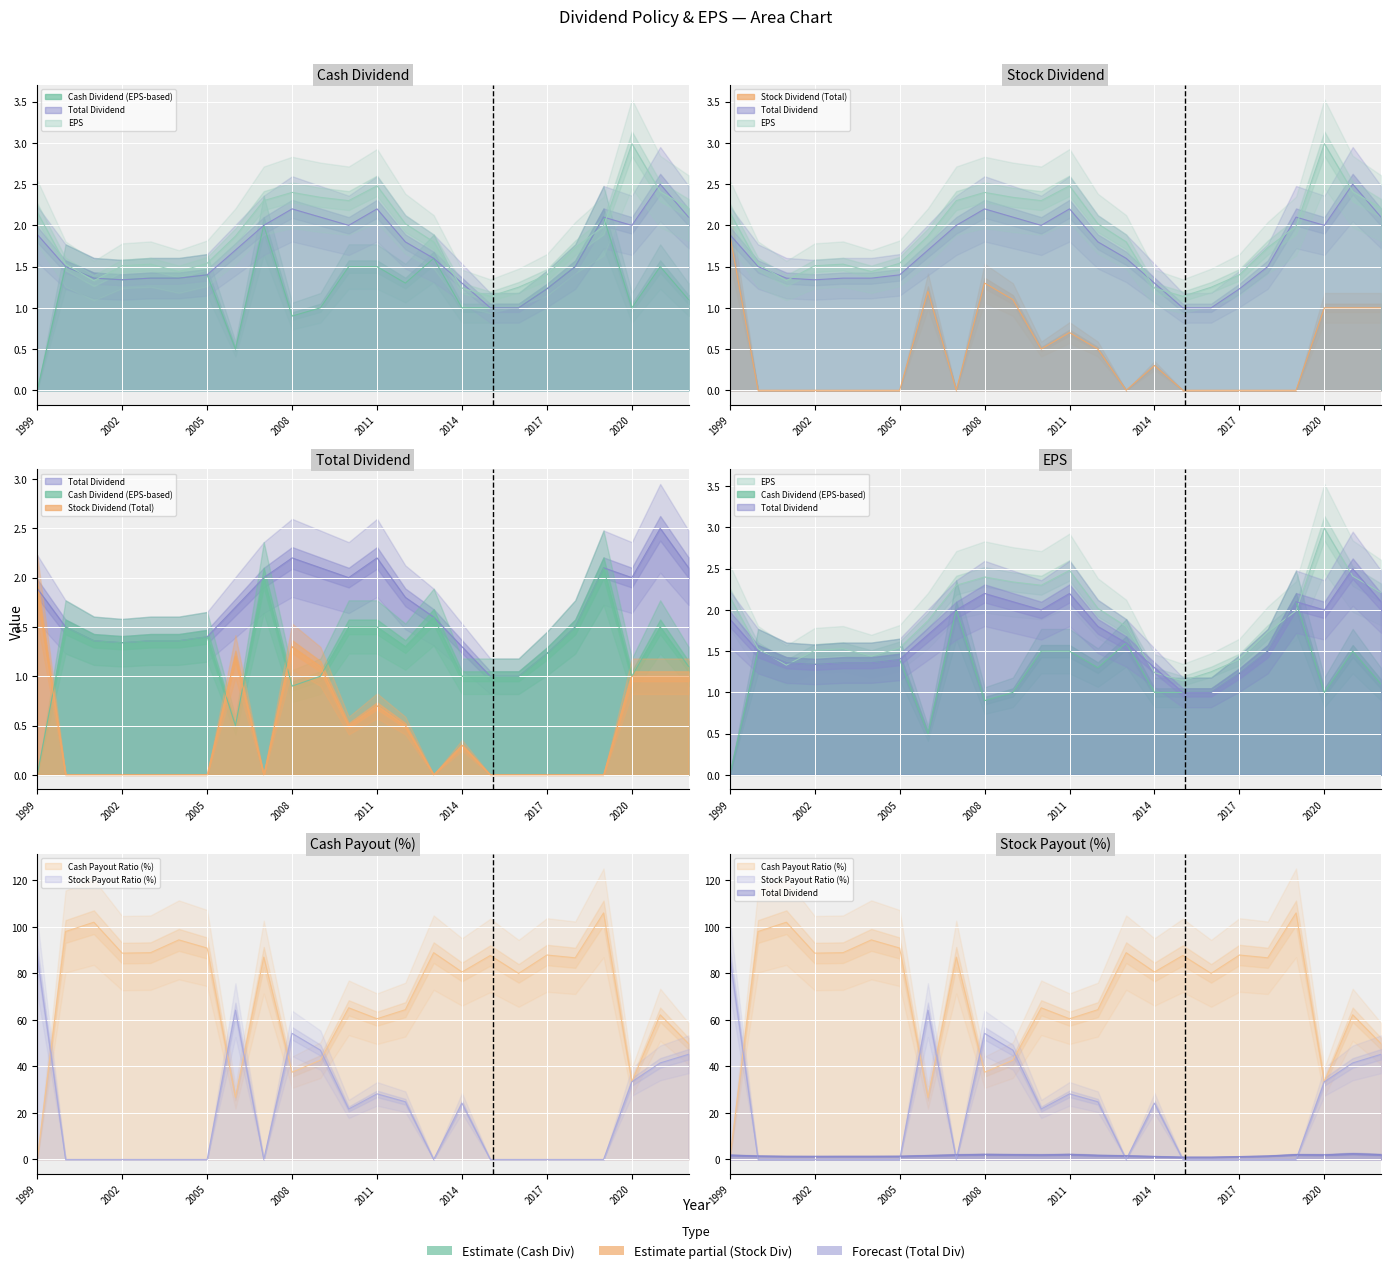

What is the greatest value displayed?

106.0